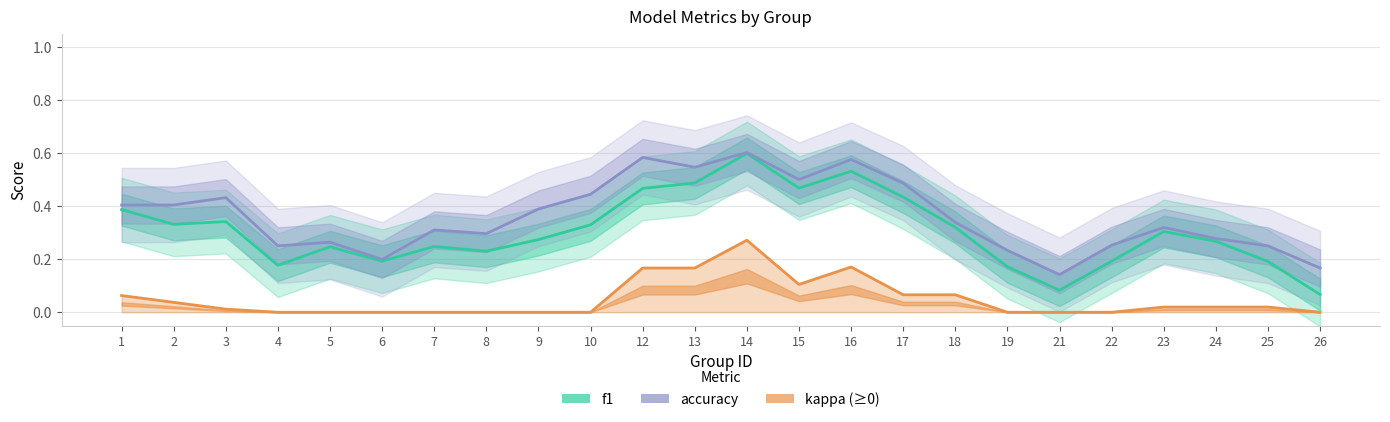

Is this an area chart (filled region under the line)?

No